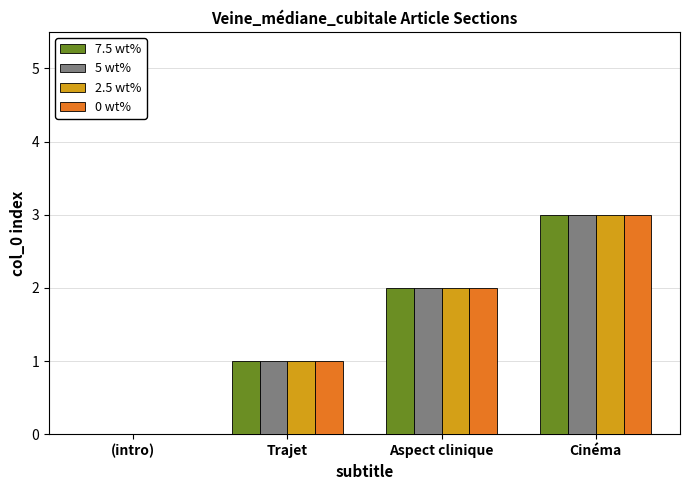

What is the maximum value shown in the chart?

3